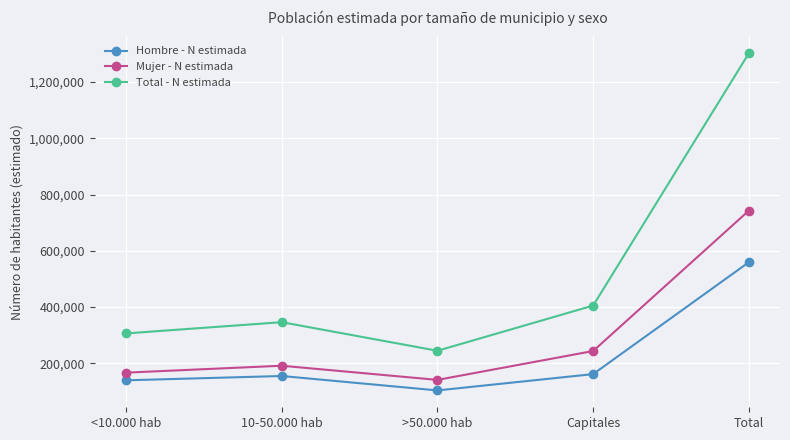

What is the label of the 5th point from the right?

<10.000 hab